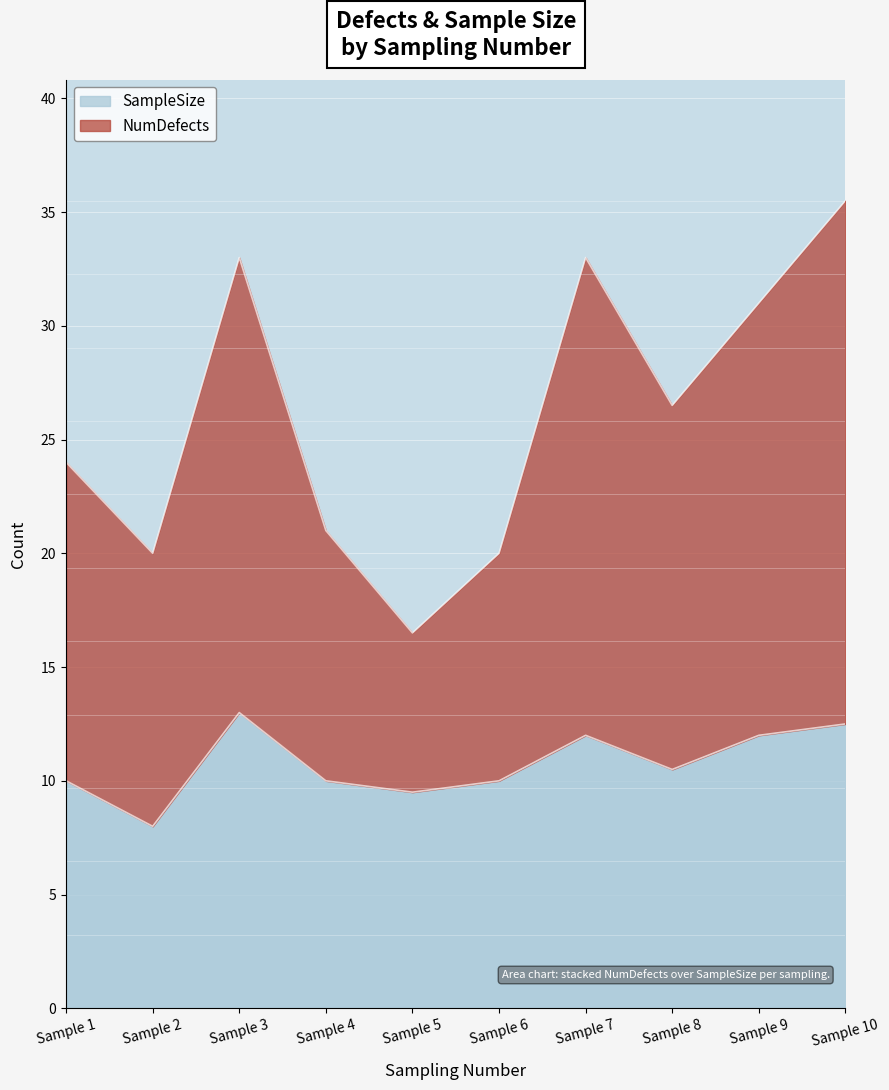

The SampleSize series shows 17.0 at Sample 1. True or false?

False